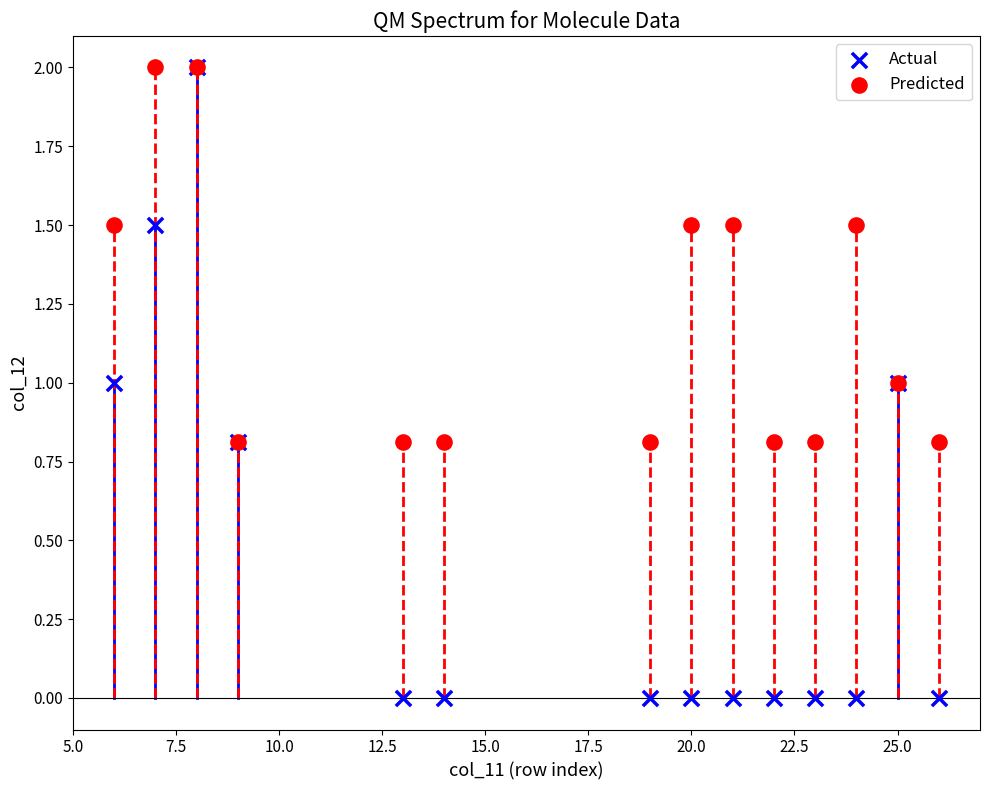

What are all the series names shown in the legend?

Actual, Predicted